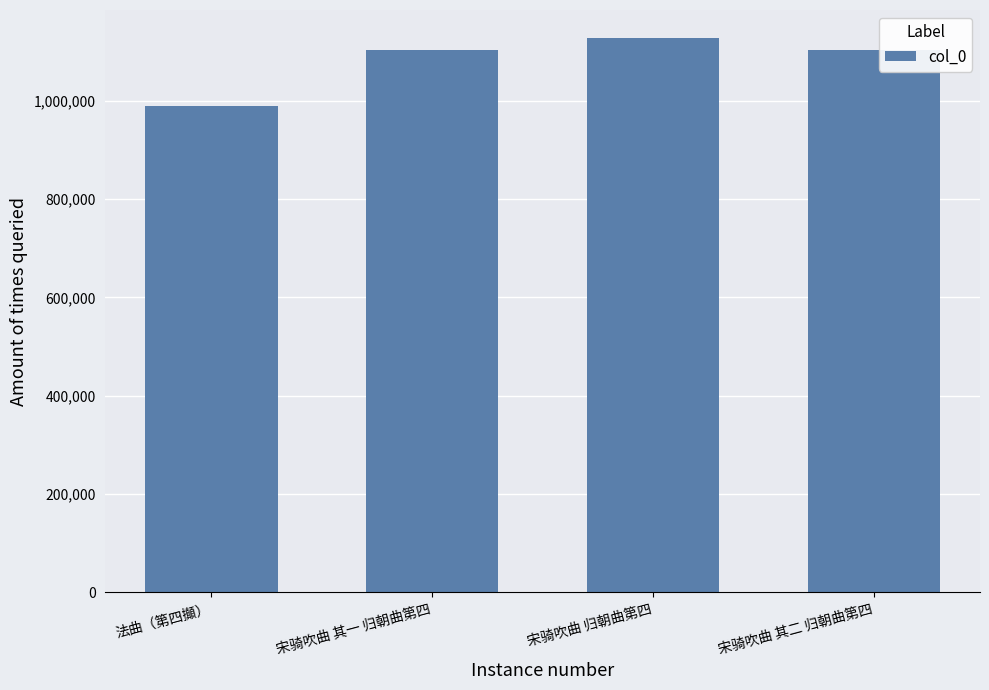

How many values are below 1103477?

2